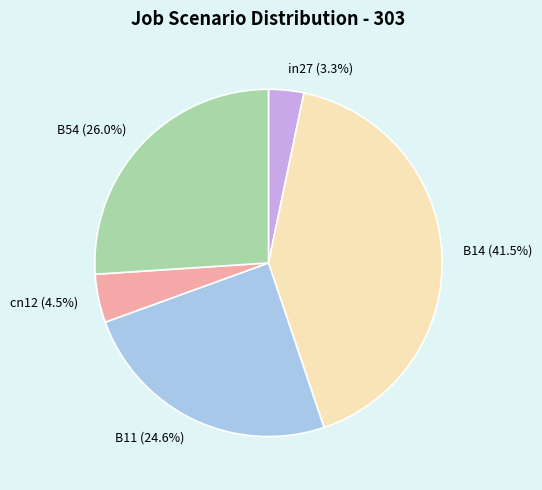

The in27 slice represents 3% of the pie. True or false?

True